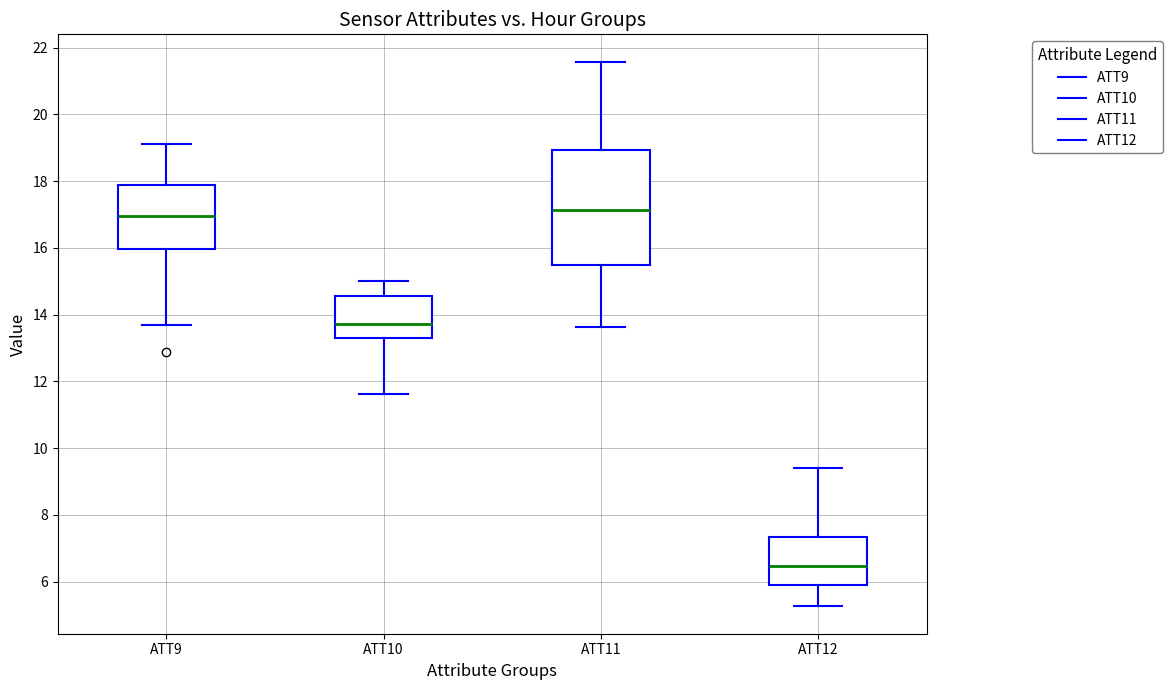

Which box is the tallest, from its lower edge to its upper edge?

ATT11